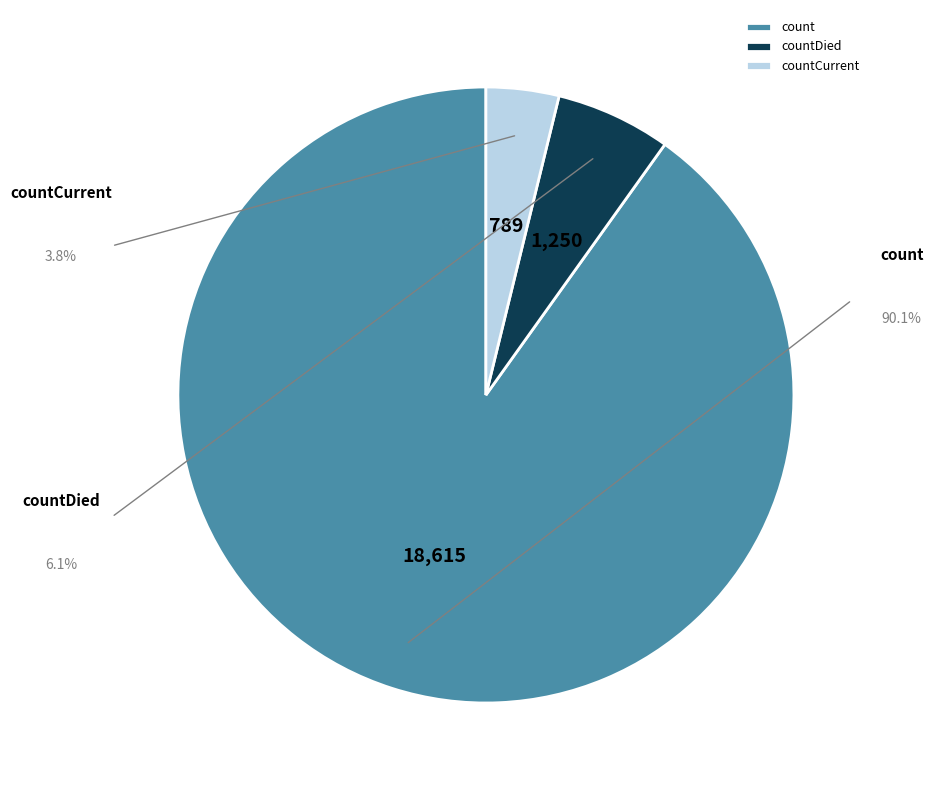

What is the largest slice in the pie chart?

count